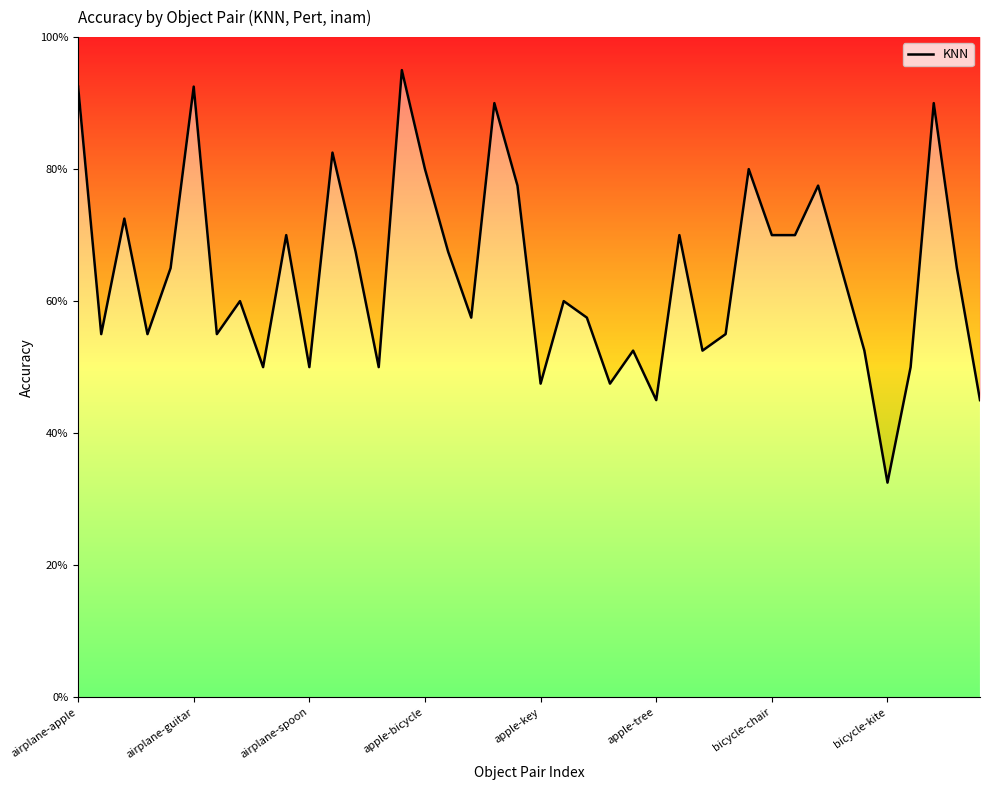

Where is the data nearest to the value 0?

bicycle-kite